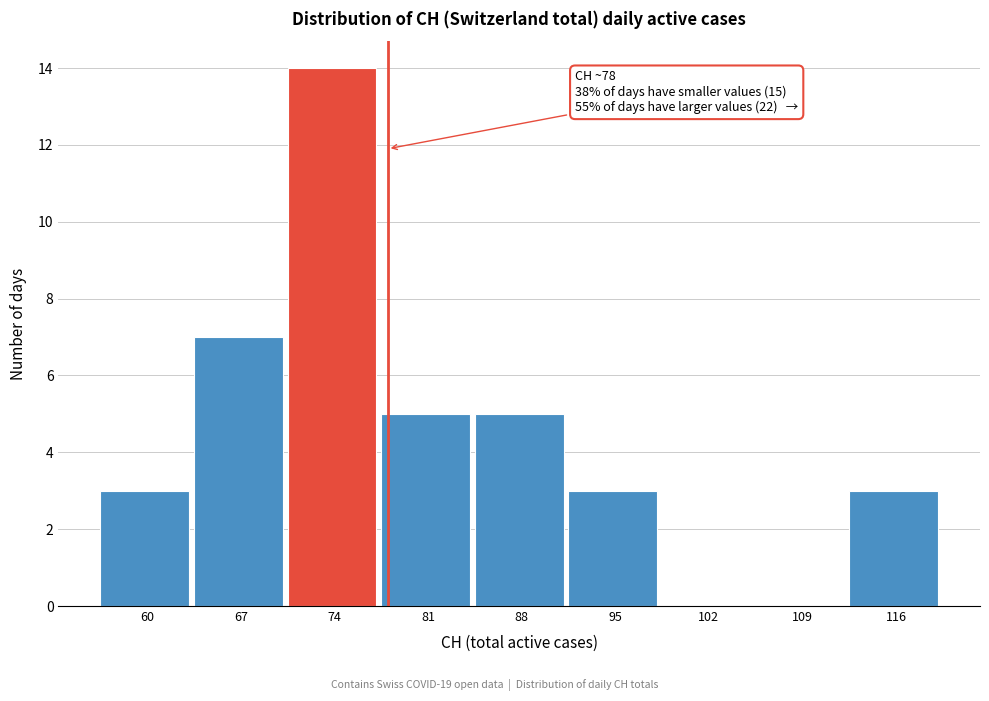

Reading left to right, transcribe all the data shown in this chart.

60=3	67=7	74=14	81=5	88=5	95=3	102=0	109=0	116=3